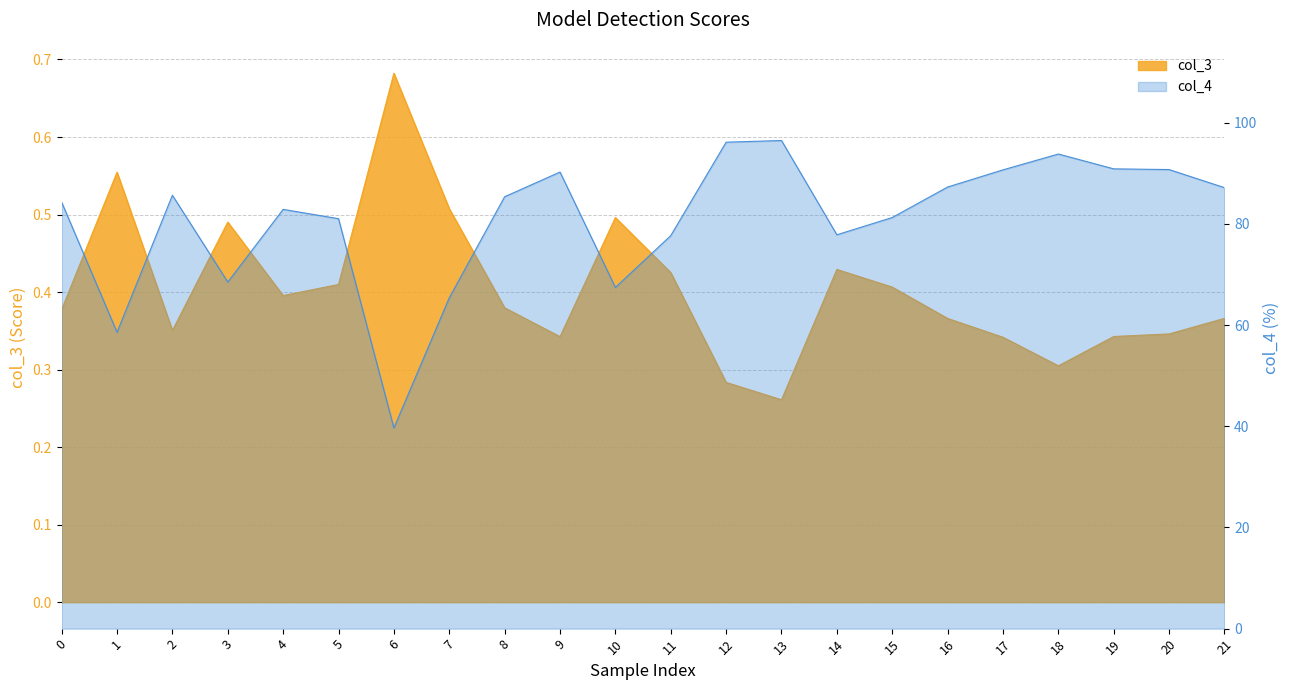

Reading left to right, extract all data points from this chart.

col_3: 0=0.4	1=0.6	2=0.4	3=0.5	4=0.4	5=0.4	6=0.7	7=0.5	8=0.4	9=0.3	10=0.5	11=0.4	12=0.3	13=0.3	14=0.4	15=0.4	16=0.4	17=0.3	18=0.3	19=0.3	20=0.3	21=0.4
col_4: 0=84.3	1=58.6	2=85.7	3=68.5	4=82.9	5=81.0	6=39.7	7=65.4	8=85.4	9=90.2	10=67.4	11=77.7	12=96.2	13=96.5	14=77.8	15=81.3	16=87.3	17=90.7	18=93.8	19=90.9	20=90.7	21=87.2